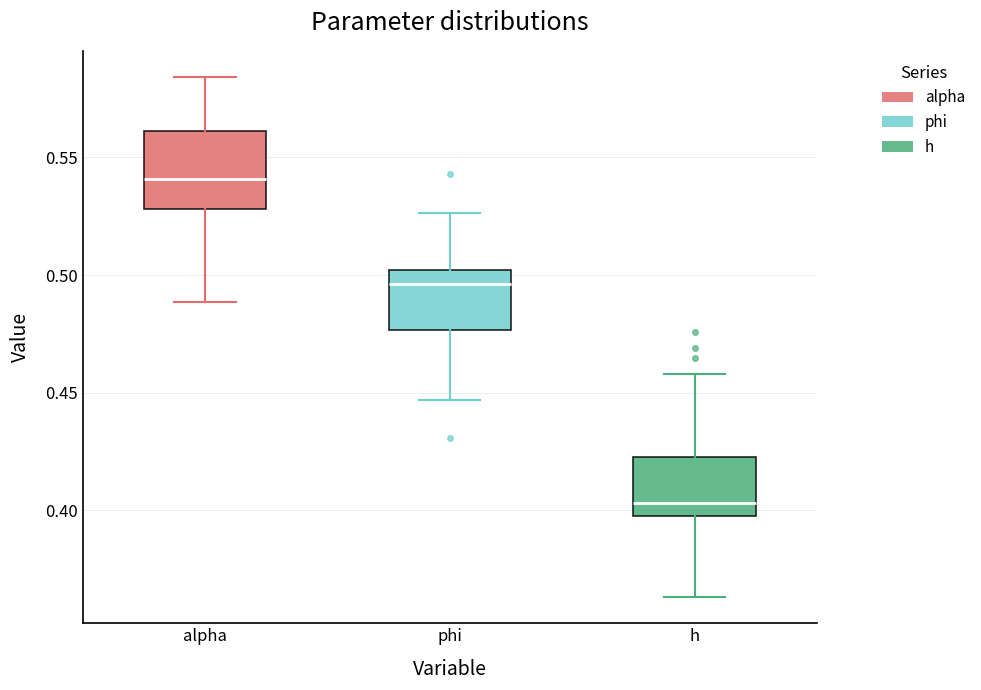

Reading left to right, read every box against the y-axis: the position of its median line, the range the box covers, and the ends of its whiskers. The values are not printed on the chart, so give them approximately, as read against the axis.

alpha: median 0.540, box 0.530 to 0.560, whiskers 0.490 to 0.585
phi: median 0.495, box 0.475 to 0.500, whiskers 0.445 to 0.525
h: median 0.405, box 0.400 to 0.425, whiskers 0.365 to 0.460